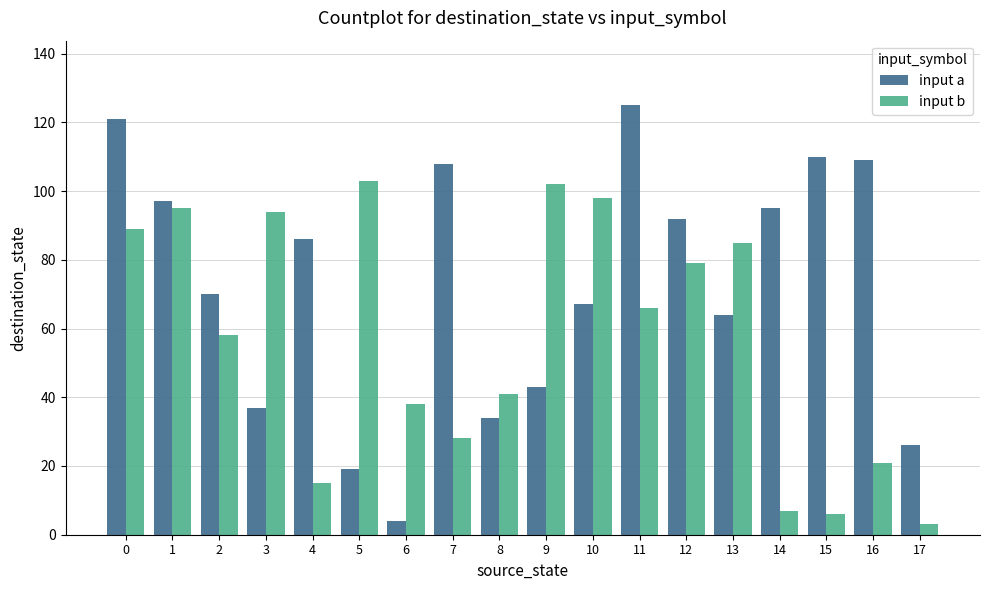

Rank the series by their maximum value, from highest to lowest.

input a, input b